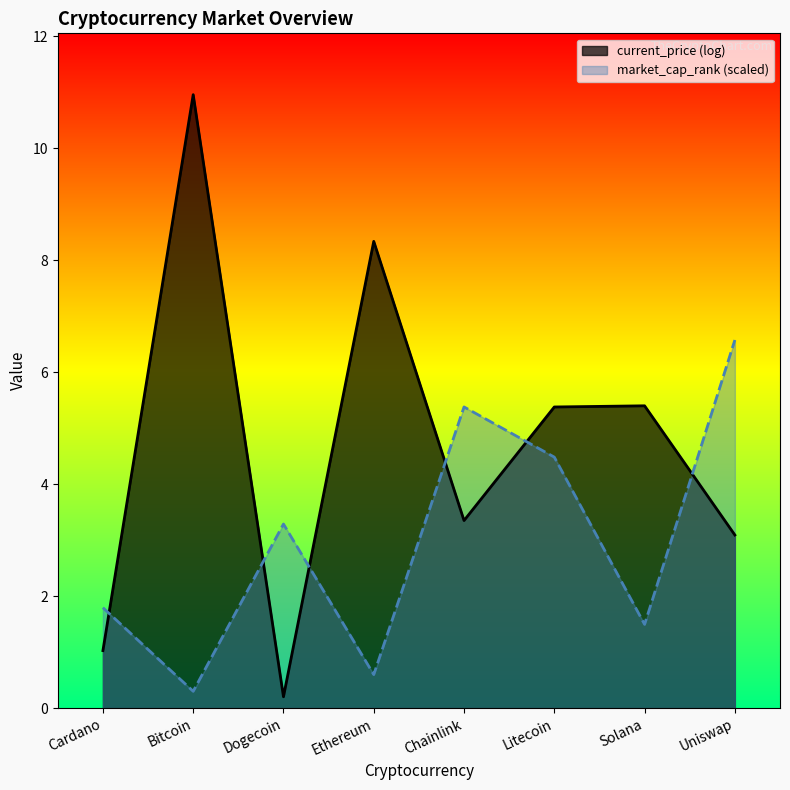

What is the label of the 3rd point from the left?

Dogecoin